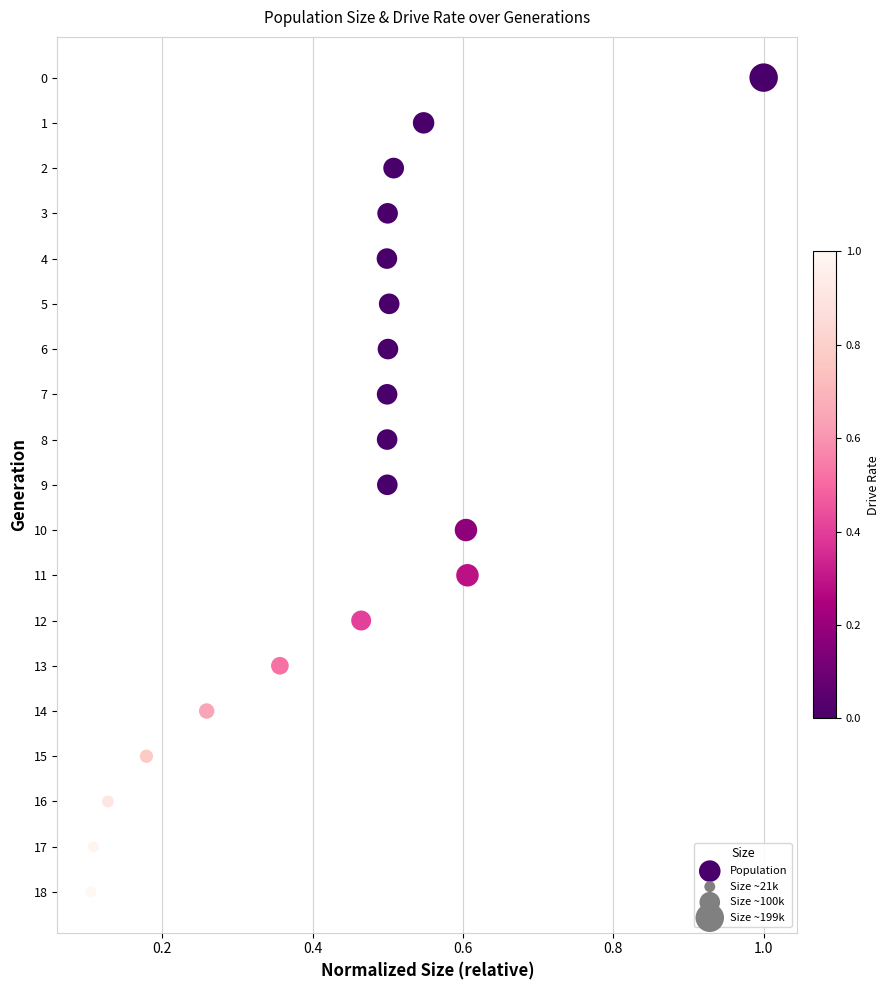

What is the range of Y values (max minus min)?

18